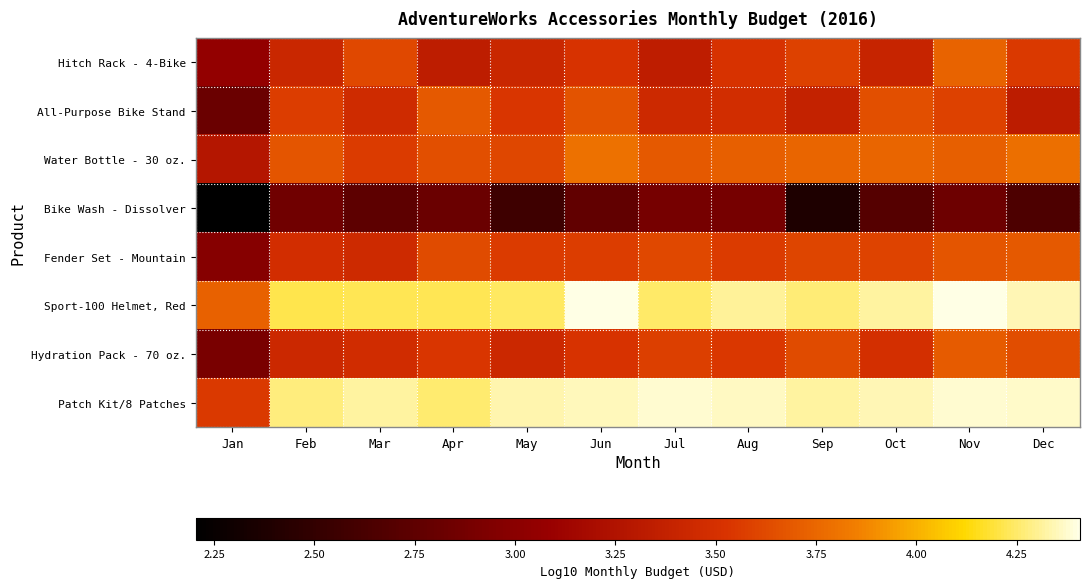

What is the spread (max minus min) of values at Dec?

1.7